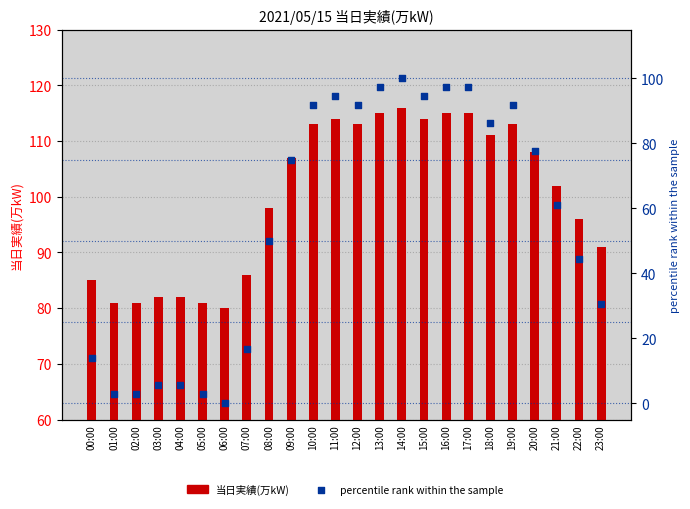

Which series reaches the minimum Y coordinate?

percentile rank within the sample